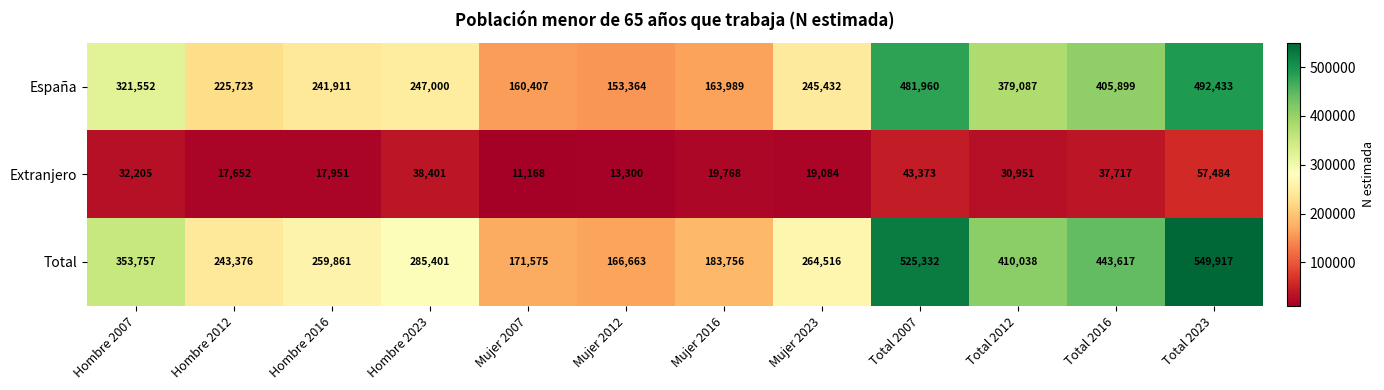

What is the difference between the maximum and minimum values in the Total series?

383254